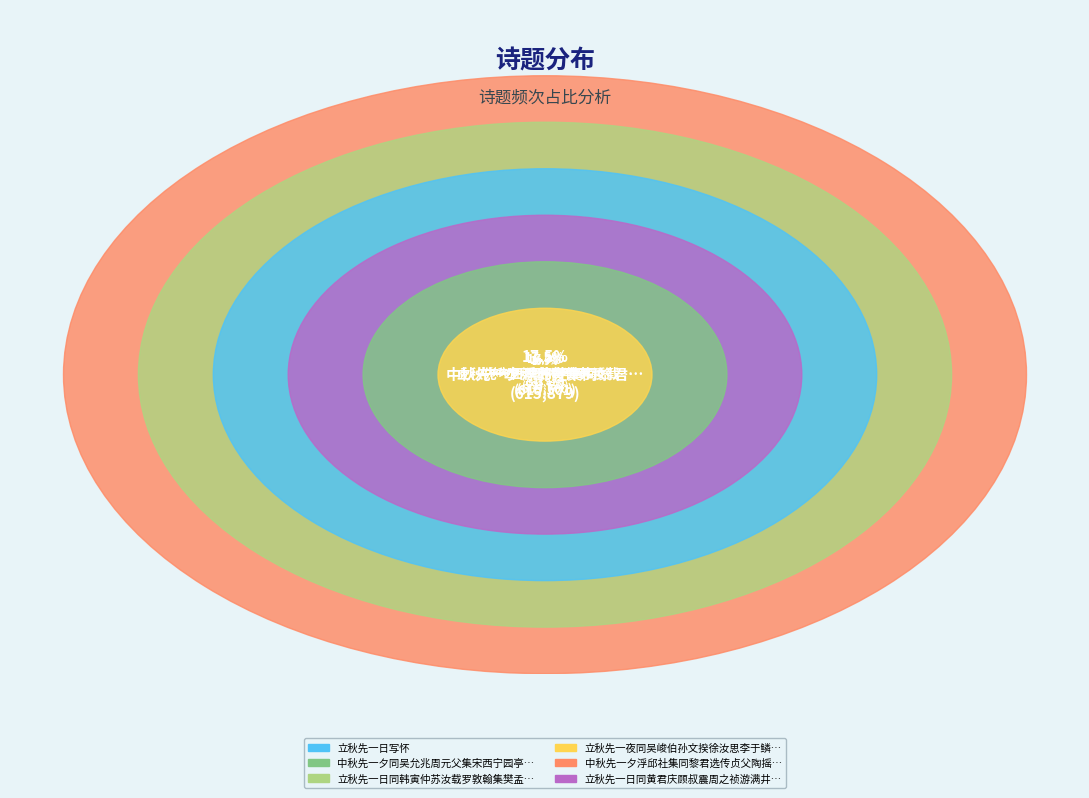

How many segments does this pie chart have?

6